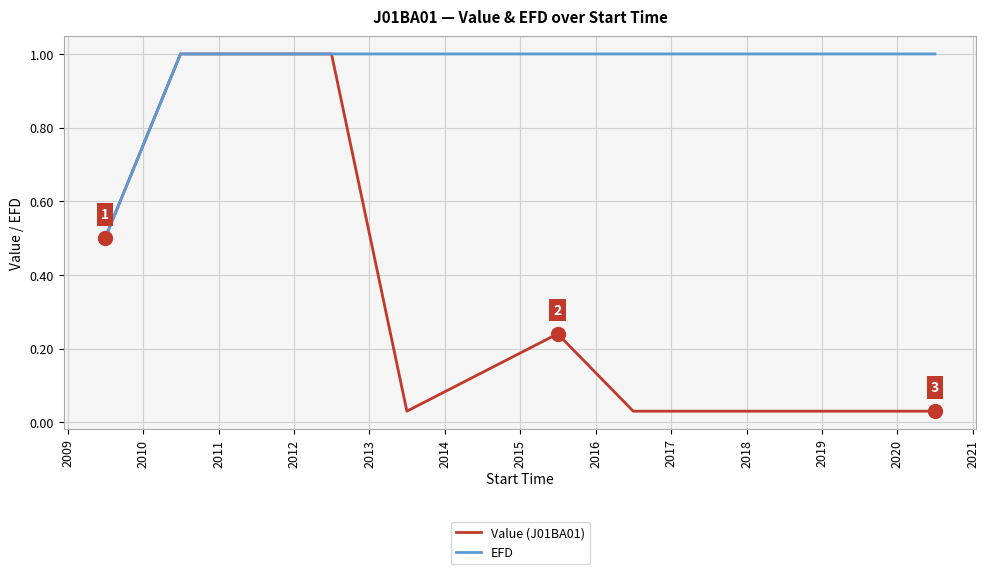

What is the highest value of the Value (J01BA01) series?

1.0